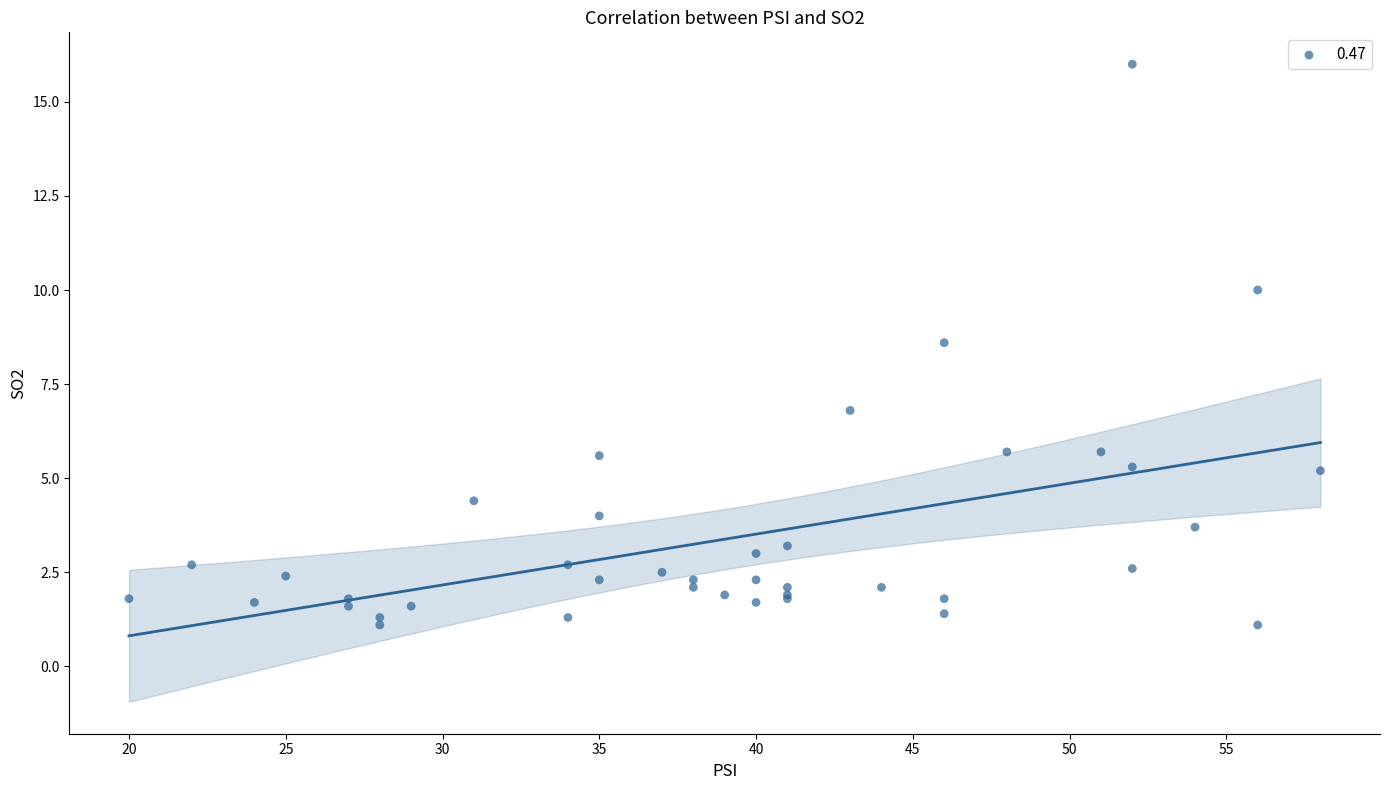

What Y value in the scatter plot is closest to 8?

8.6